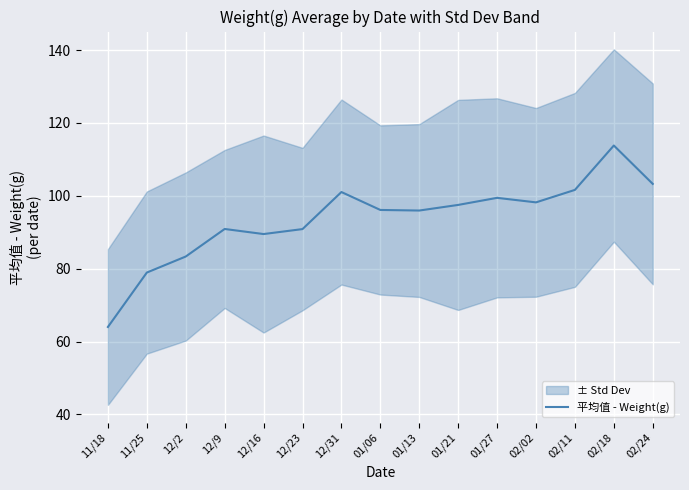

True or false: the data shows 155.7 at 02/24.

False